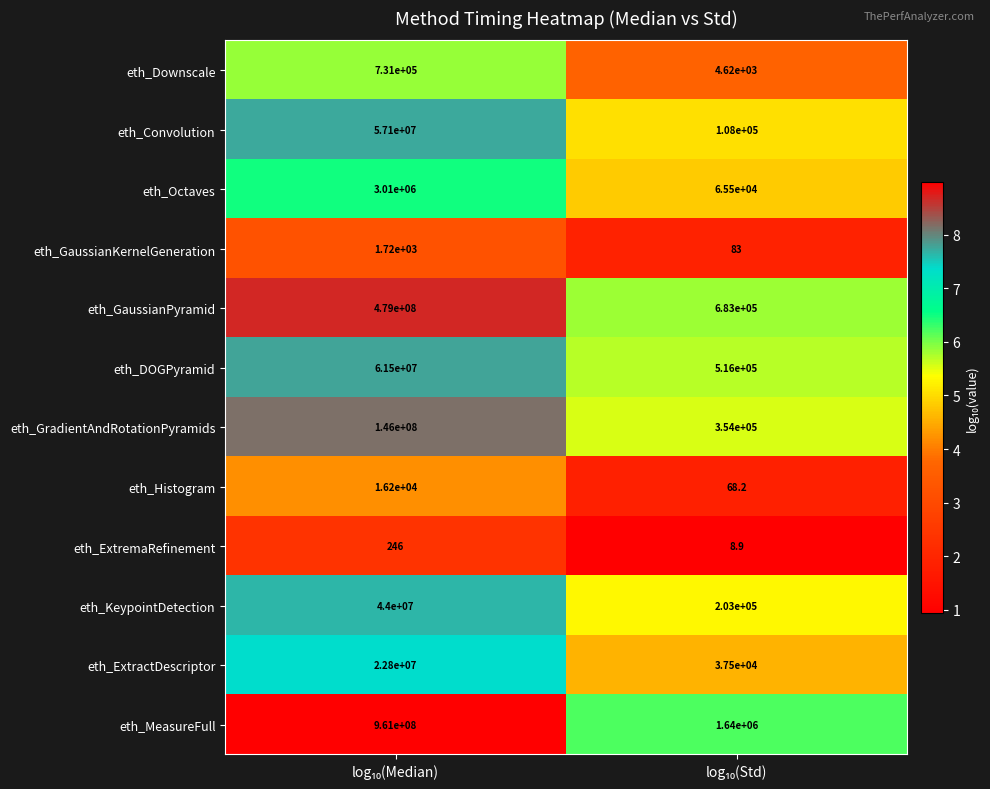

List the series in order of their peak value, highest first.

eth_MeasureFull, eth_GaussianPyramid, eth_GradientAndRotationPyramids, eth_DOGPyramid, eth_Convolution, eth_KeypointDetection, eth_ExtractDescriptor, eth_Octaves, eth_Downscale, eth_Histogram, eth_GaussianKernelGeneration, eth_ExtremaRefinement